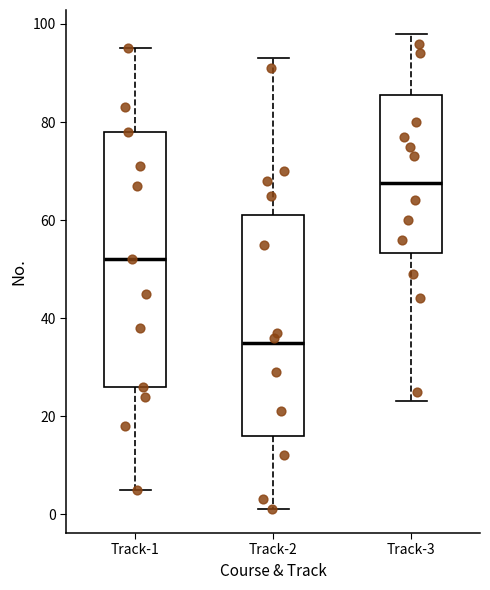

Comparing the boxes themselves (not the whiskers), which one is the tallest?

Track-1